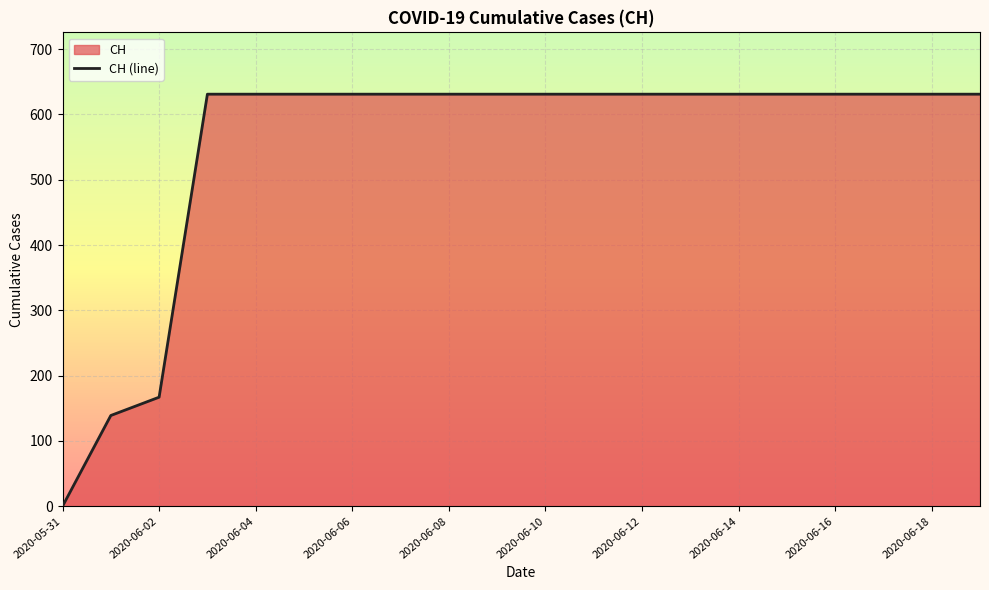

What is the greatest value displayed?

631